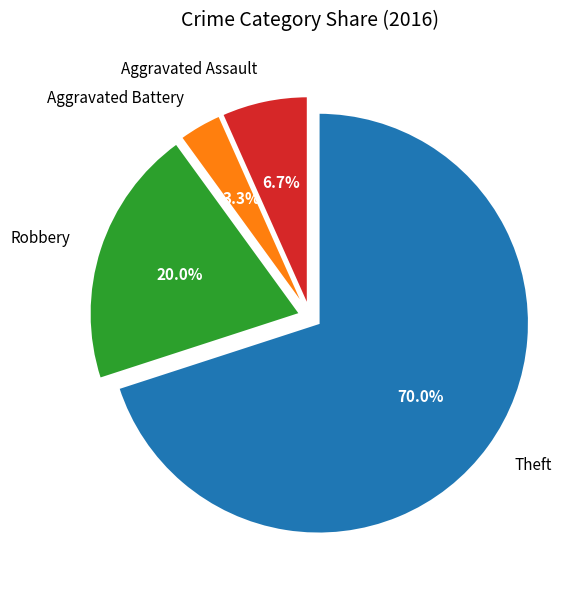

How many segments does this pie chart have?

4